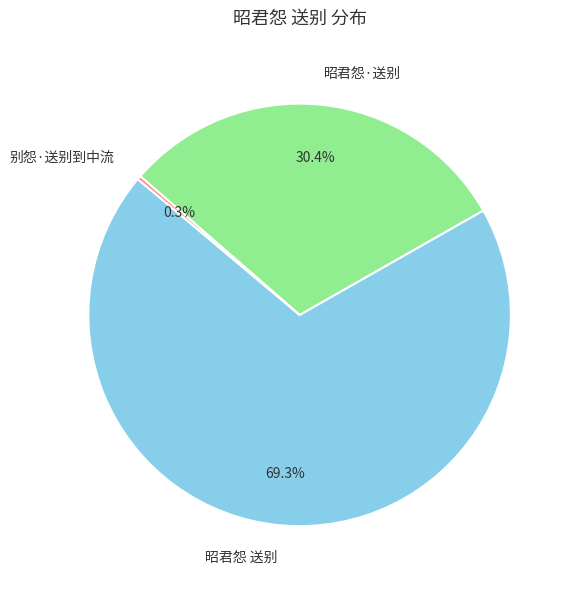

What is the smallest slice in the pie chart?

别怨·送别到中流